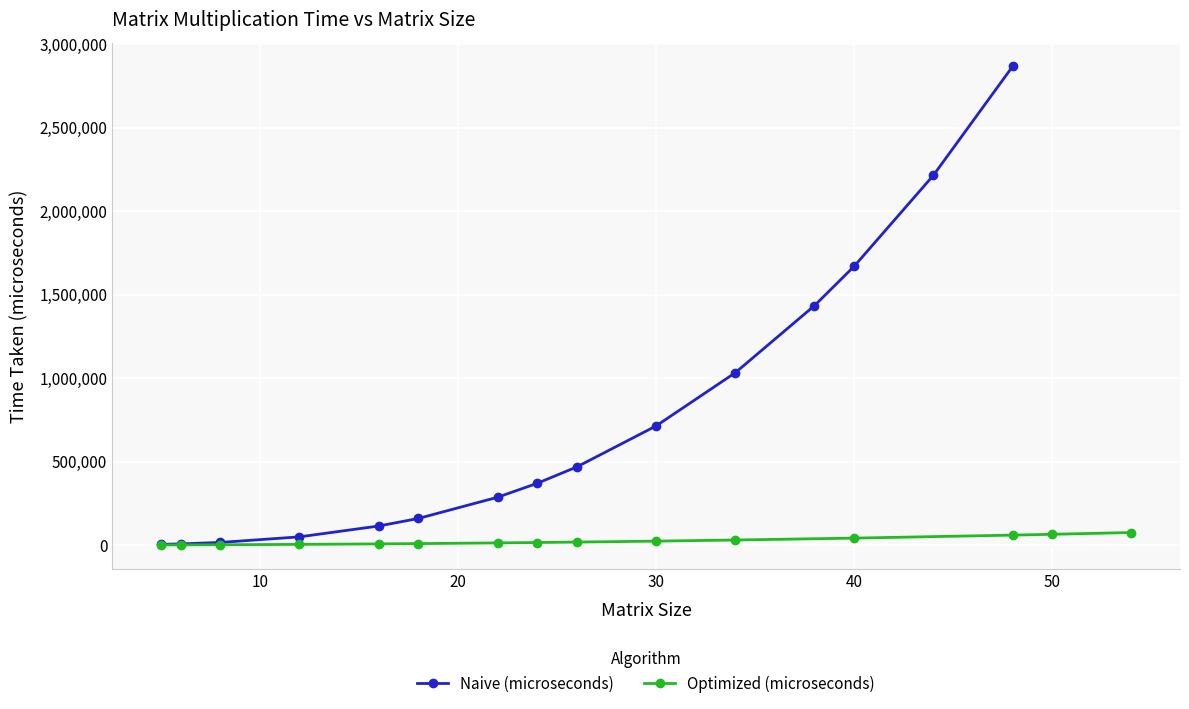

What is the maximum value for Optimized (microseconds)?

75187